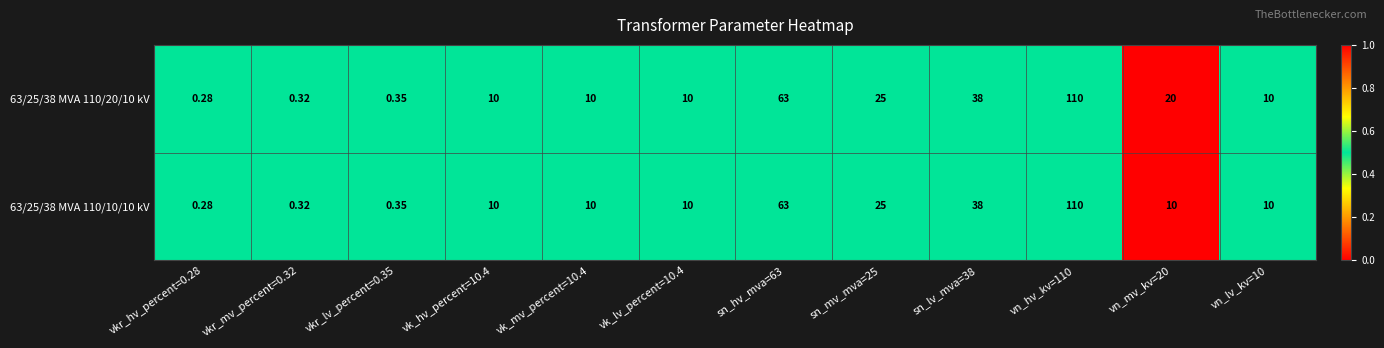

Is the value of 63/25/38 MVA 110/10/10 kV at vkr_mv_percent=0.32 greater than the value of 63/25/38 MVA 110/20/10 kV at vk_mv_percent=10.4?

No